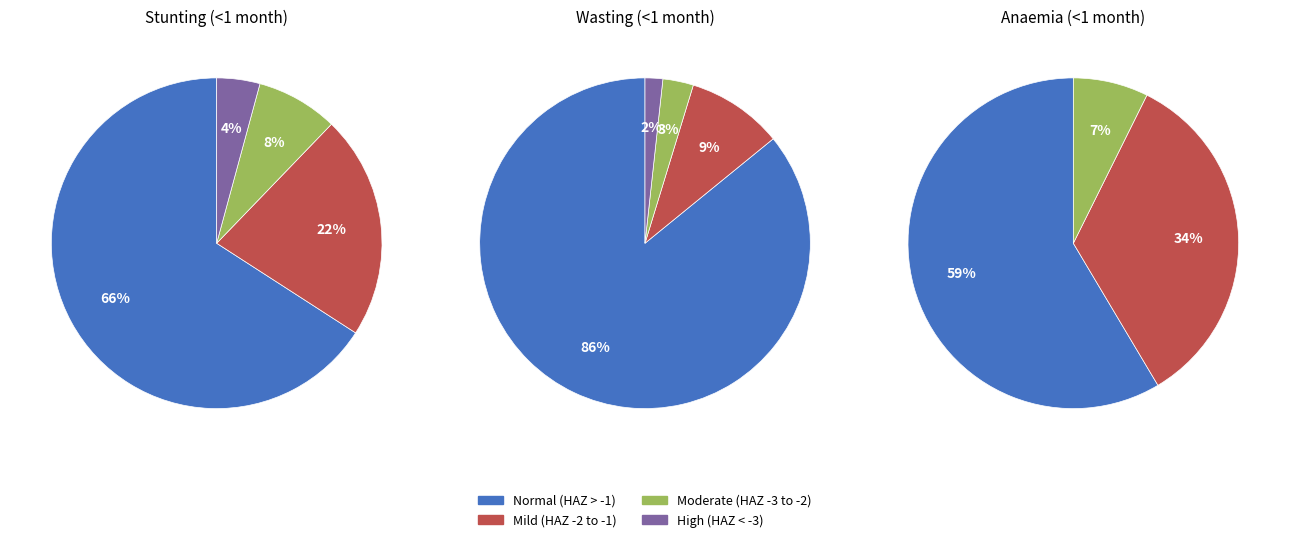

Is there a majority slice in this chart?

Yes